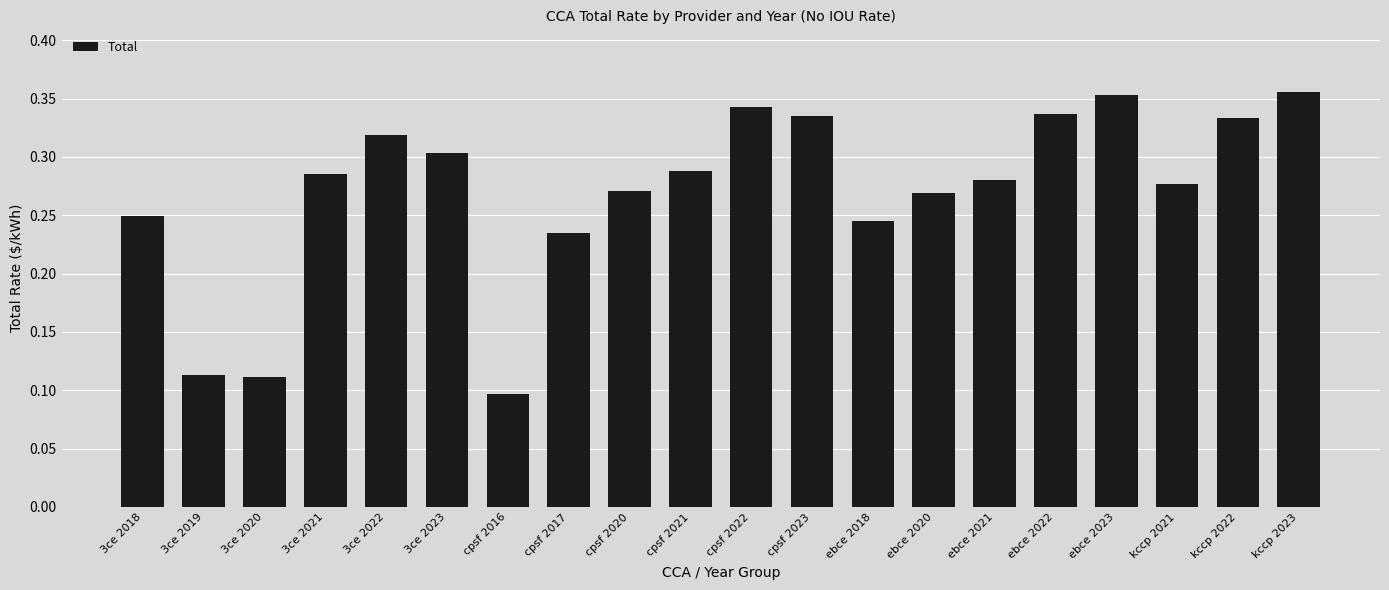

Where is the data nearest to the value 0?

cpsf 2016